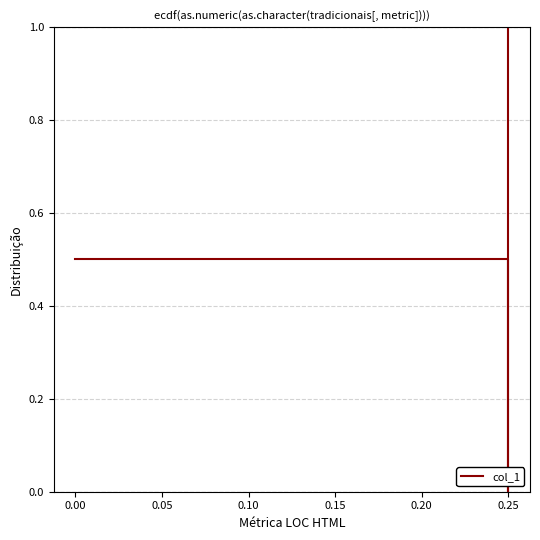

Is this an area chart (filled region under the line)?

No